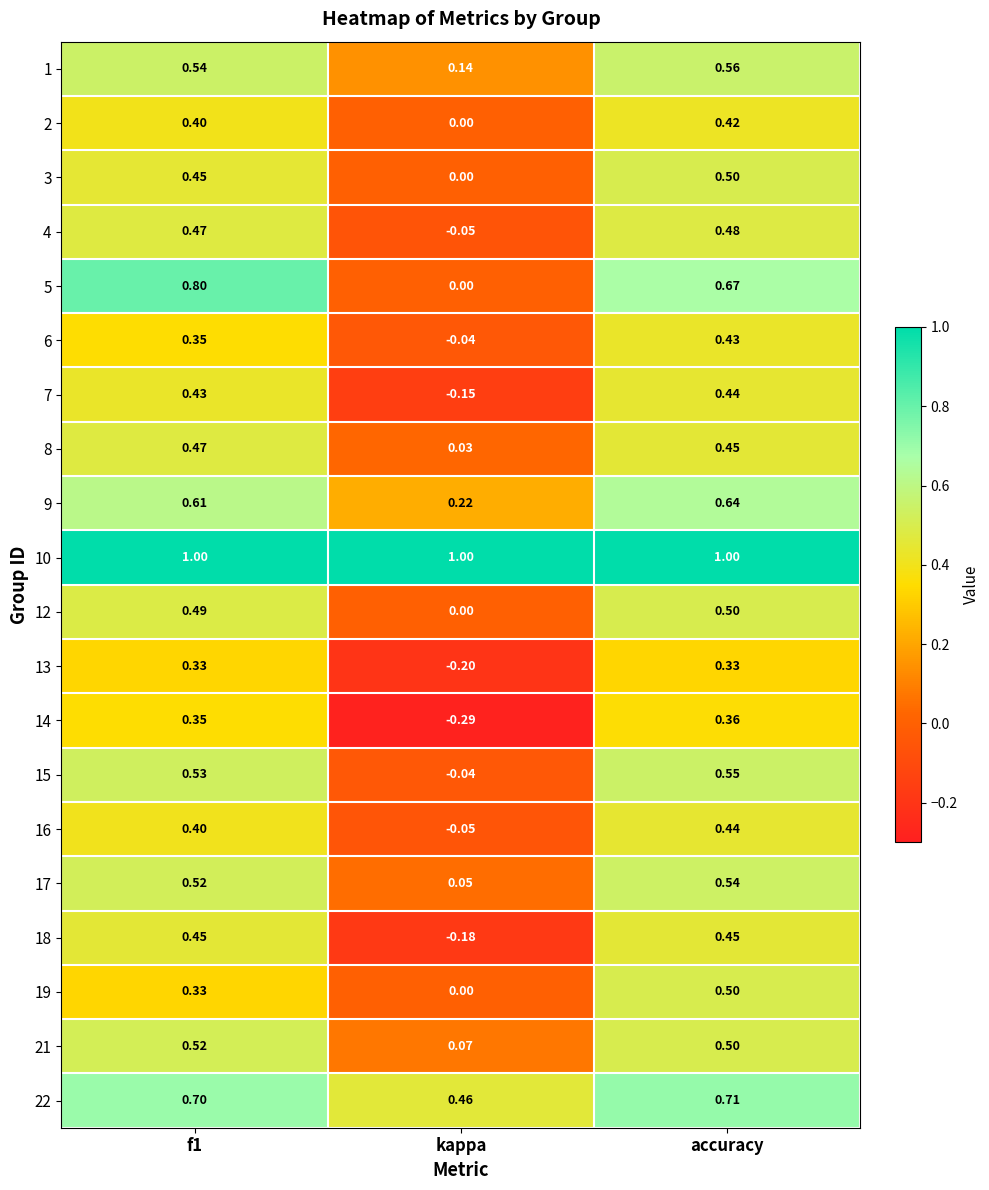

At how many categories does at least one series exceed 0?

3